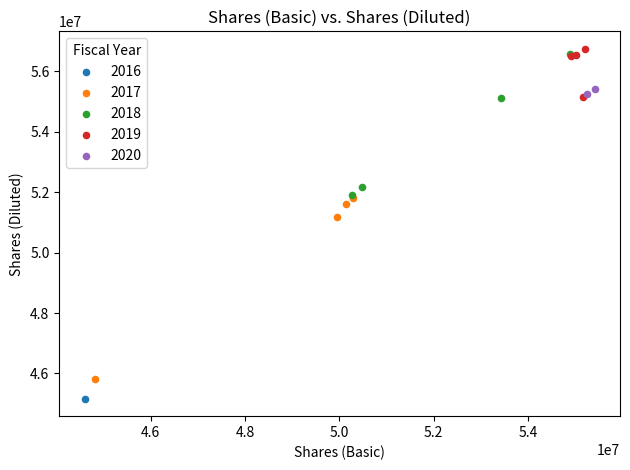

Which series reaches the minimum Y coordinate?

2016